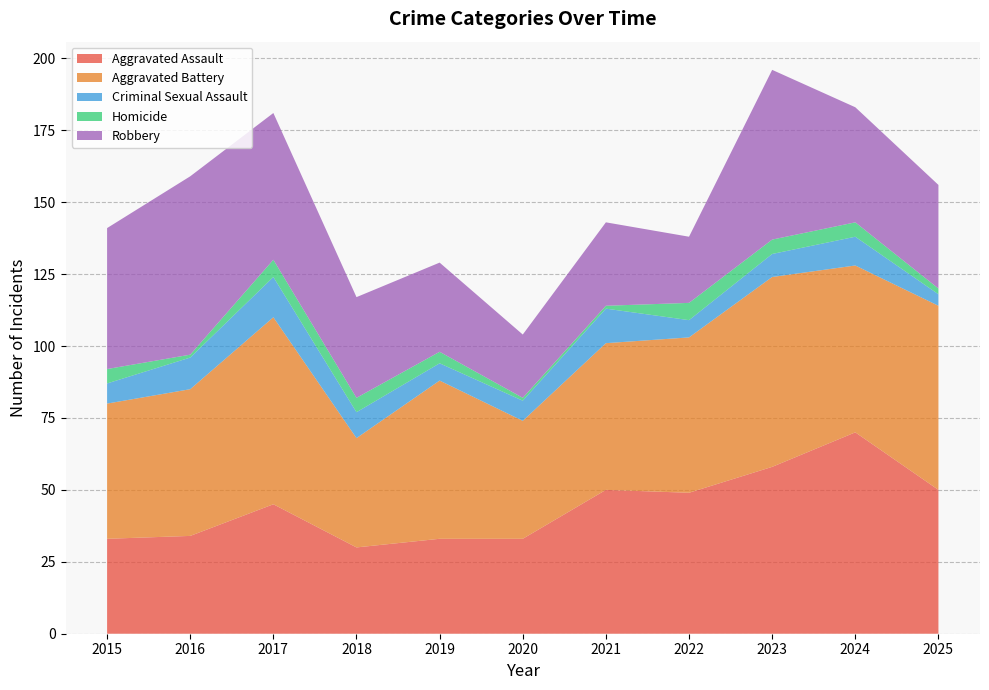

Reading left to right, what are all the values shown in this chart?

Aggravated Assault: 33	34	45	30	33	33	50	49	58	70	50
Aggravated Battery: 47	51	65	38	55	41	51	54	66	58	64
Criminal Sexual Assault: 7	11	14	9	6	7	12	6	8	10	4
Homicide: 5	1	6	5	4	1	1	6	5	5	2
Robbery: 49	62	51	35	31	22	29	23	59	40	36